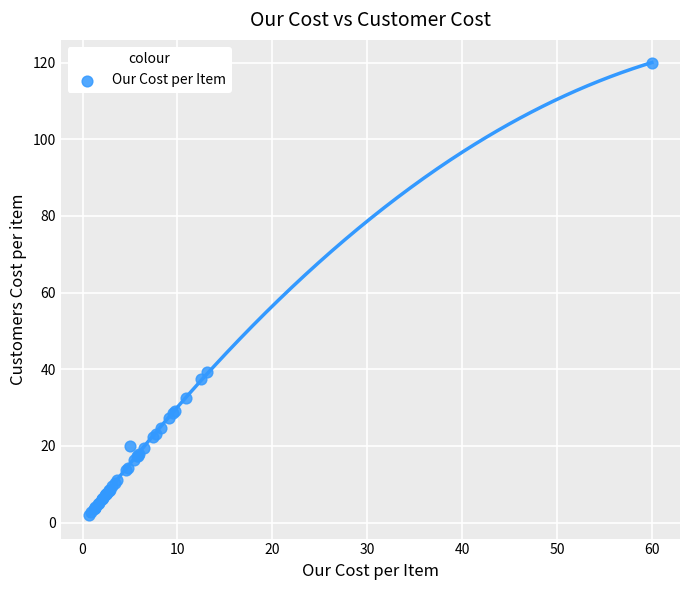

What Y value in the scatter plot is closest to 60?

39.3